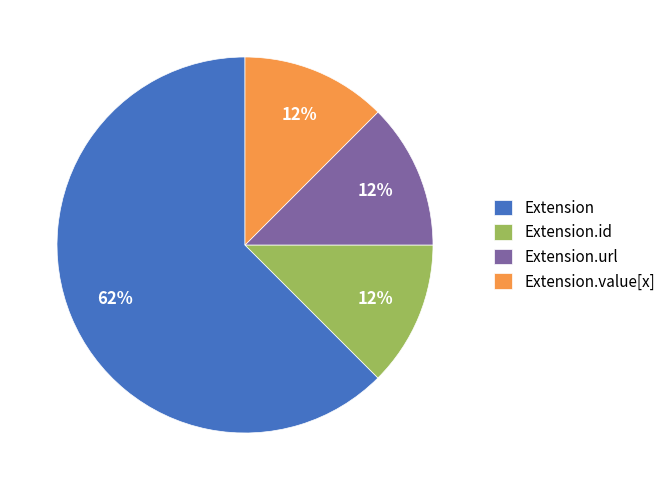

Between Extension.id and Extension, which is larger?

Extension